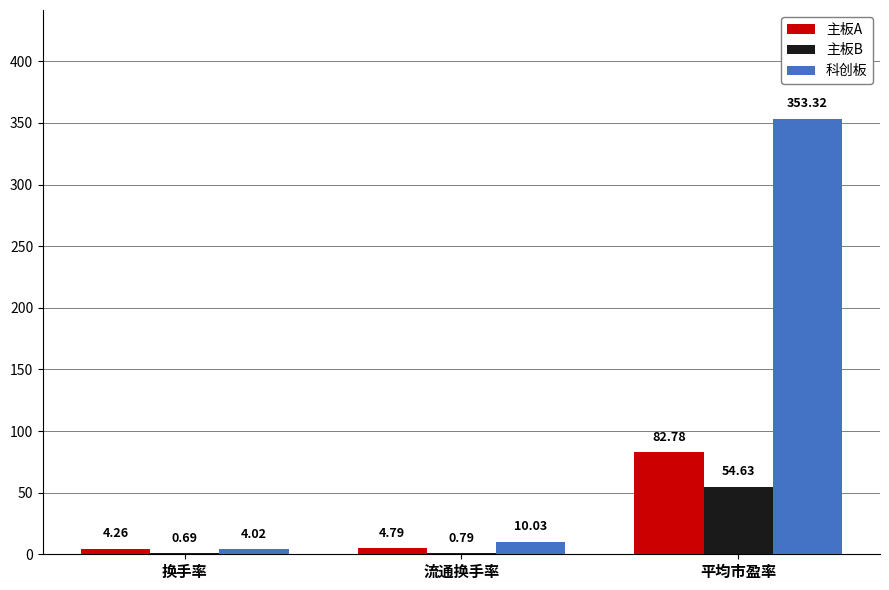

What is the highest value of the 主板B series?

54.6